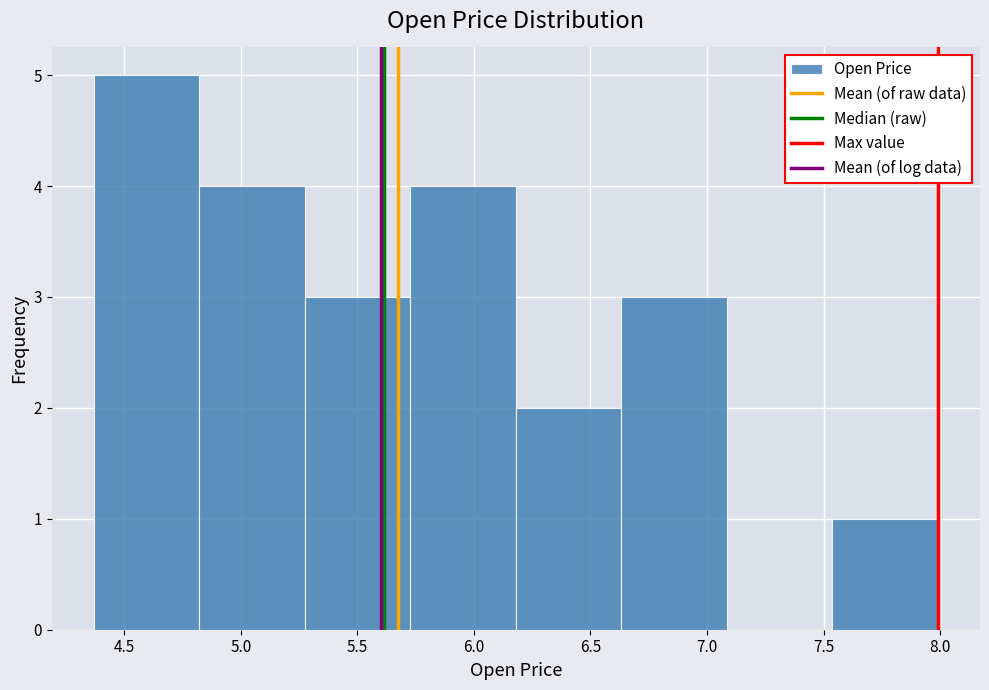

Reading left to right, list every bar in this chart as the range it spans on the x-axis followed by its height. Neither the bar edges nor the heights are printed on the chart, so give them approximately, as read against the axes.

4.35 to 4.80: 5
4.80 to 5.30: 4
5.30 to 5.75: 3
5.75 to 6.20: 4
6.20 to 6.65: 2
6.65 to 7.10: 3
7.10 to 7.55: 0
7.55 to 8.00: 1